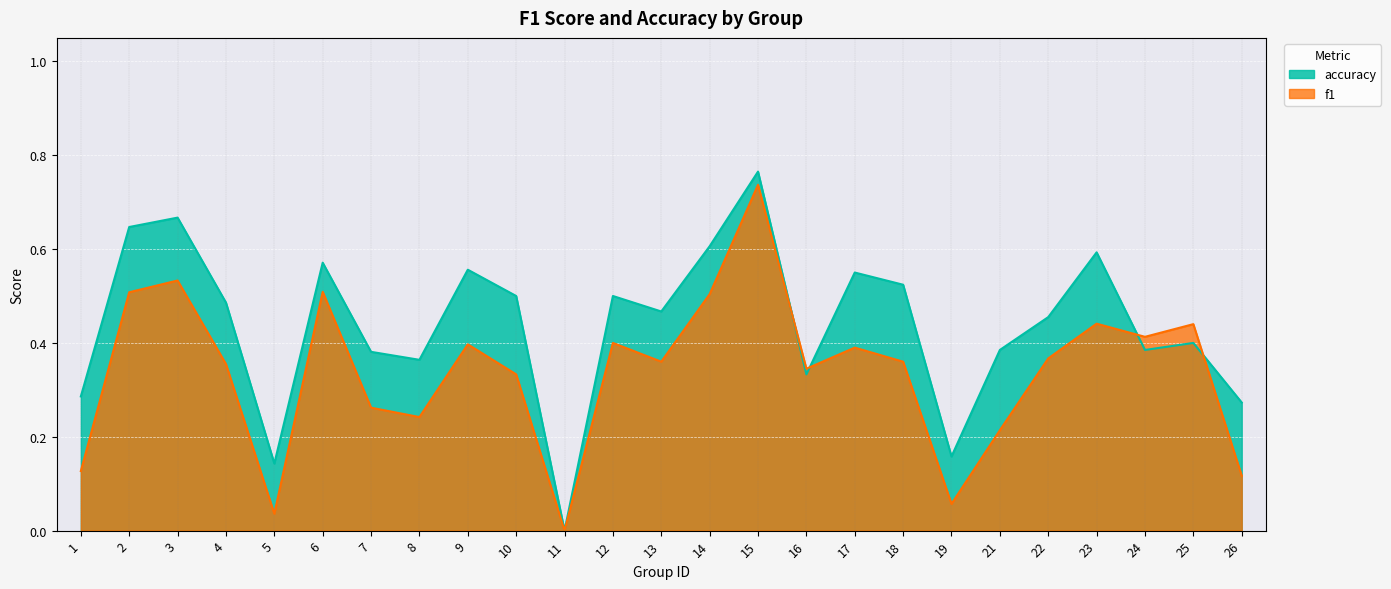

True or false: f1 has more than 1 interior local peaks.

True